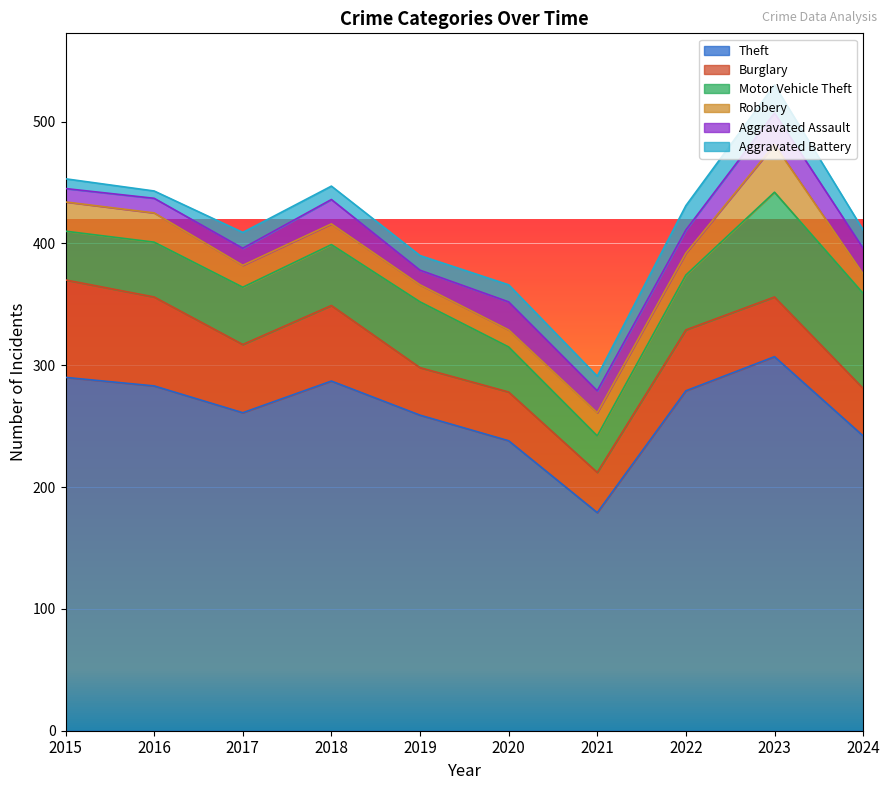

What is the difference between the highest and lowest values at 2017?

248